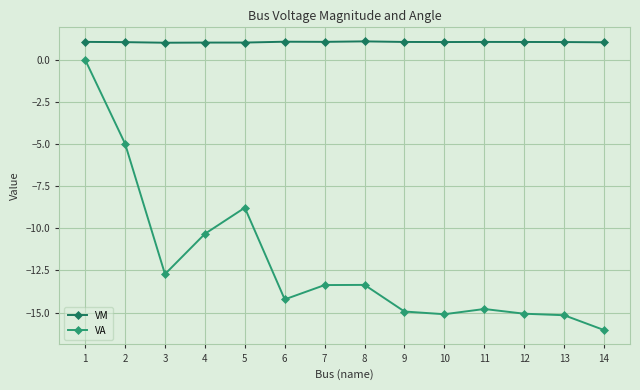

Does the chart display data point markers on the line(s)?

Yes